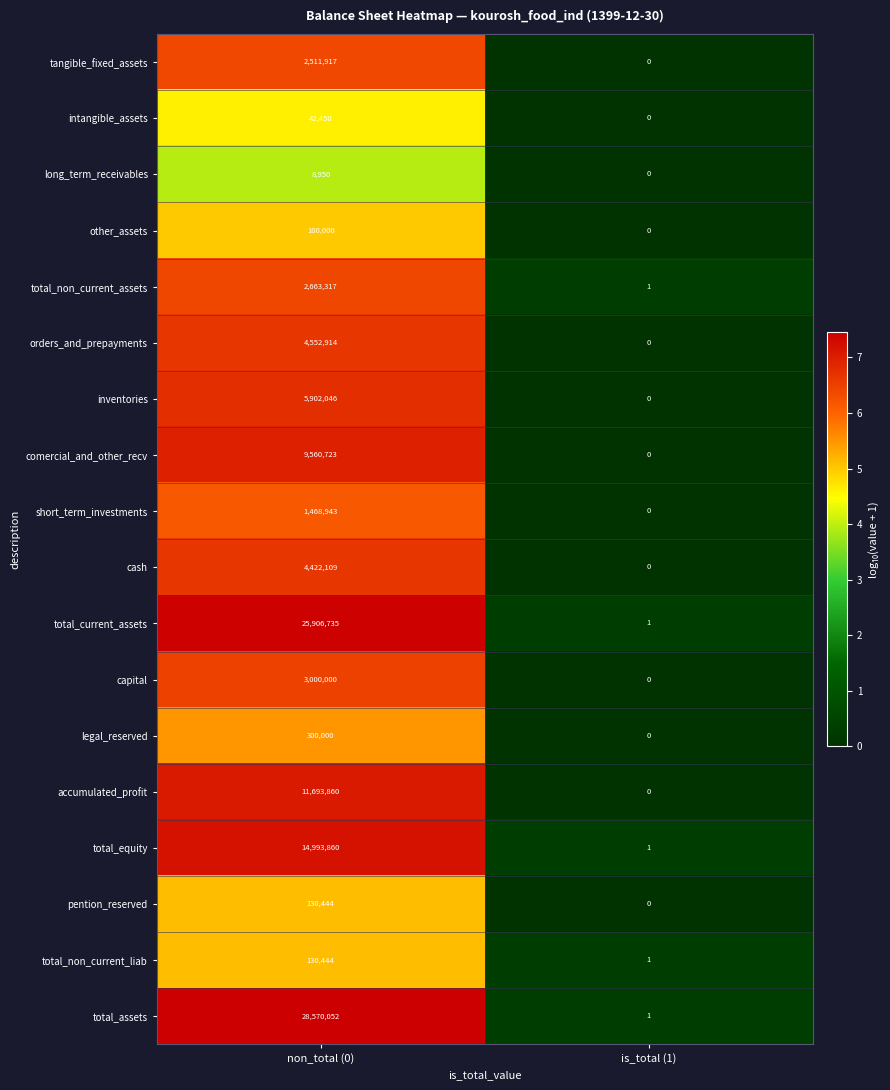

Rank the categories by legal_reserved value from highest to lowest.

non_total (0), is_total (1)